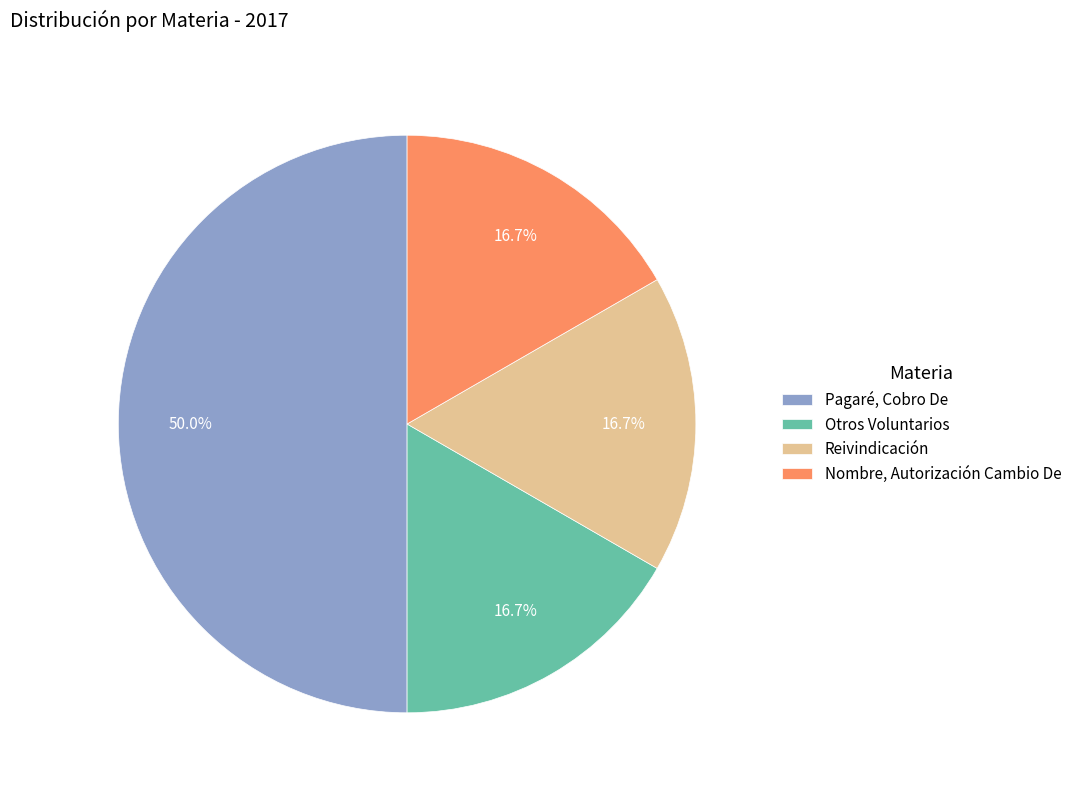

What is the largest slice in the pie chart?

Pagaré, Cobro De